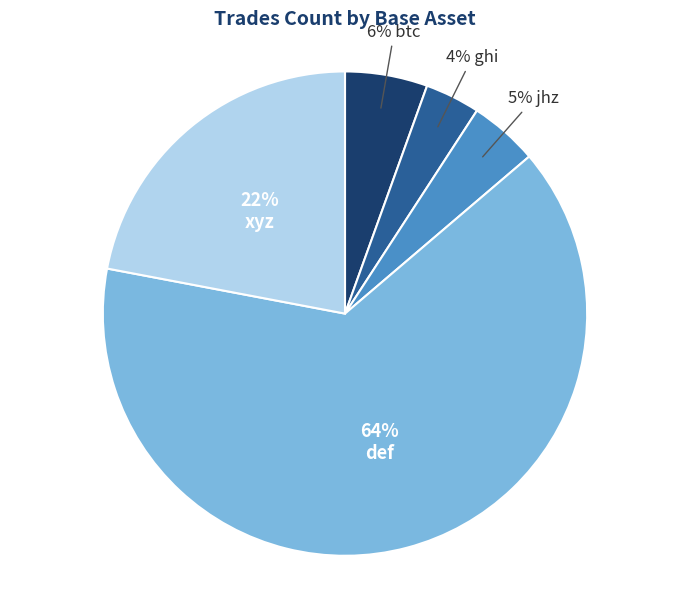

To the nearest percent, what is the average slice percentage?

20%